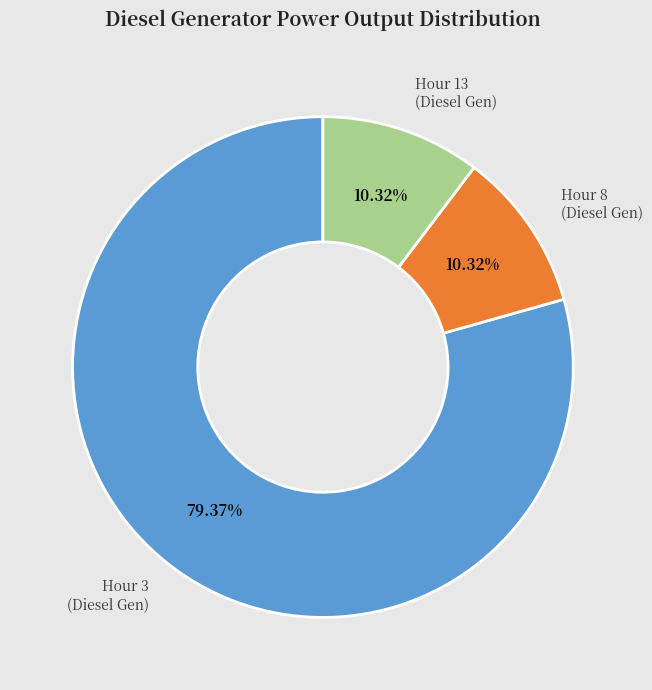

Which has a higher value, Hour 3 (Diesel Gen) or Hour 13 (Diesel Gen)?

Hour 3 (Diesel Gen)